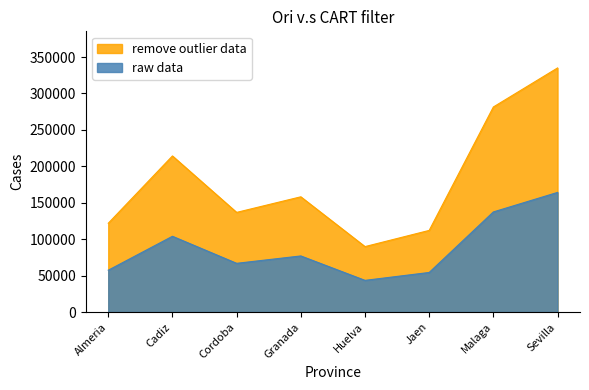

List the series in order of their overall mean, lowest first.

raw data, remove outlier data